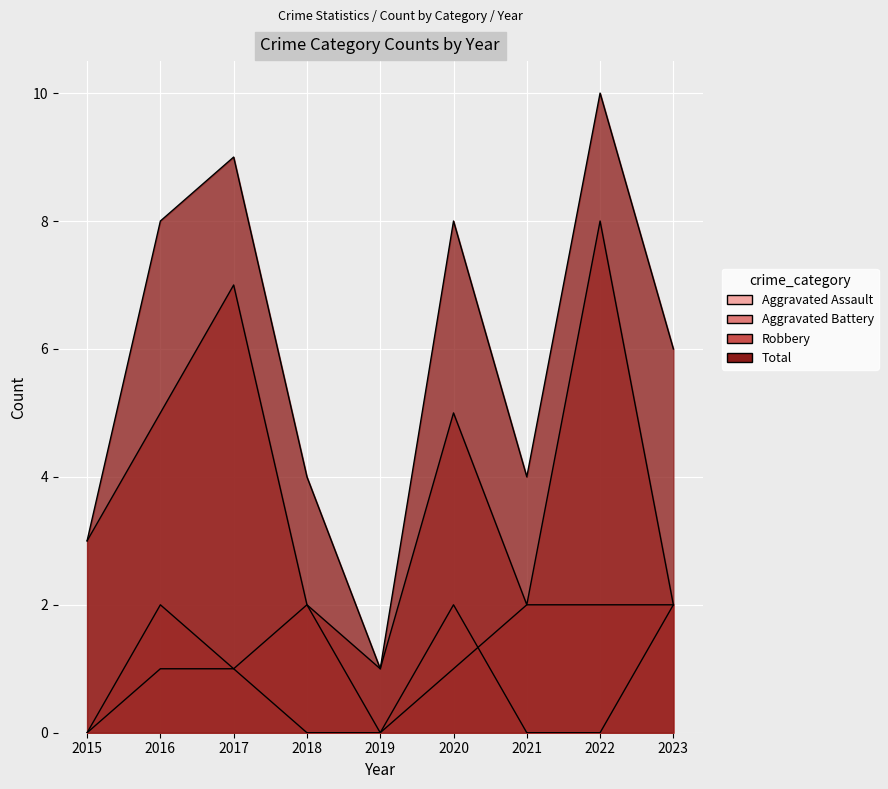

Reading left to right, list all the values displayed in this chart.

Aggravated Assault: 0	1	1	0	0	2	0	0	2
Aggravated Battery: 0	2	1	2	0	1	2	2	2
Robbery: 3	5	7	2	1	5	2	8	2
Total: 3	8	9	4	1	8	4	10	6